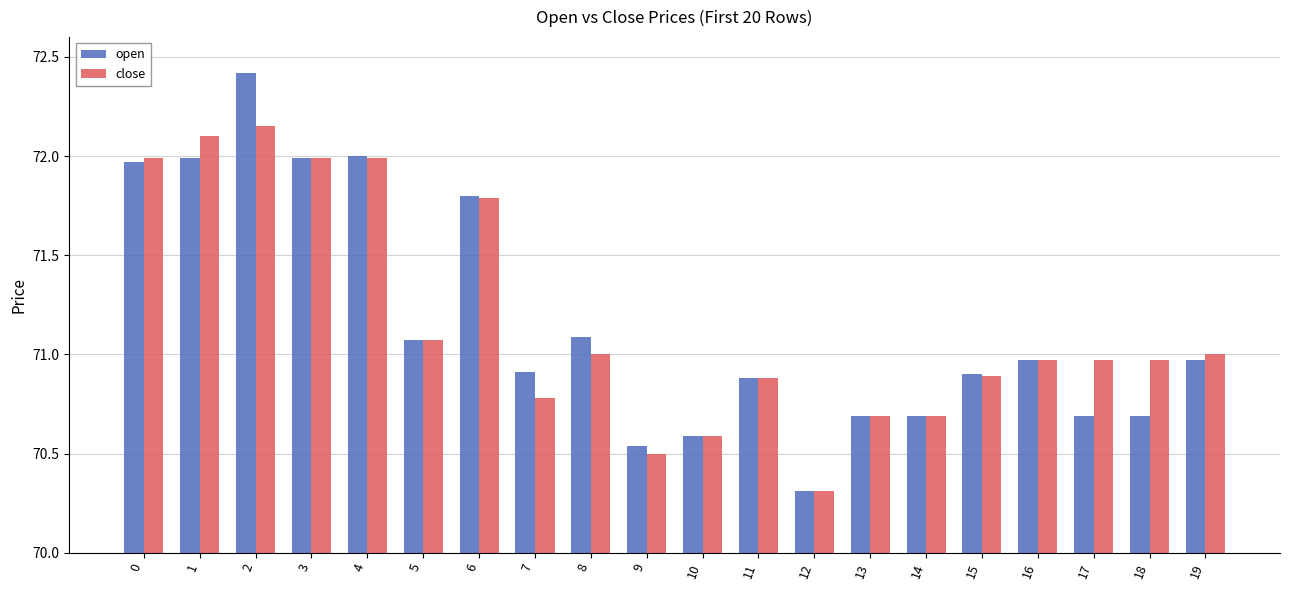

What is the sum of the close values at 4 and 11?

142.9